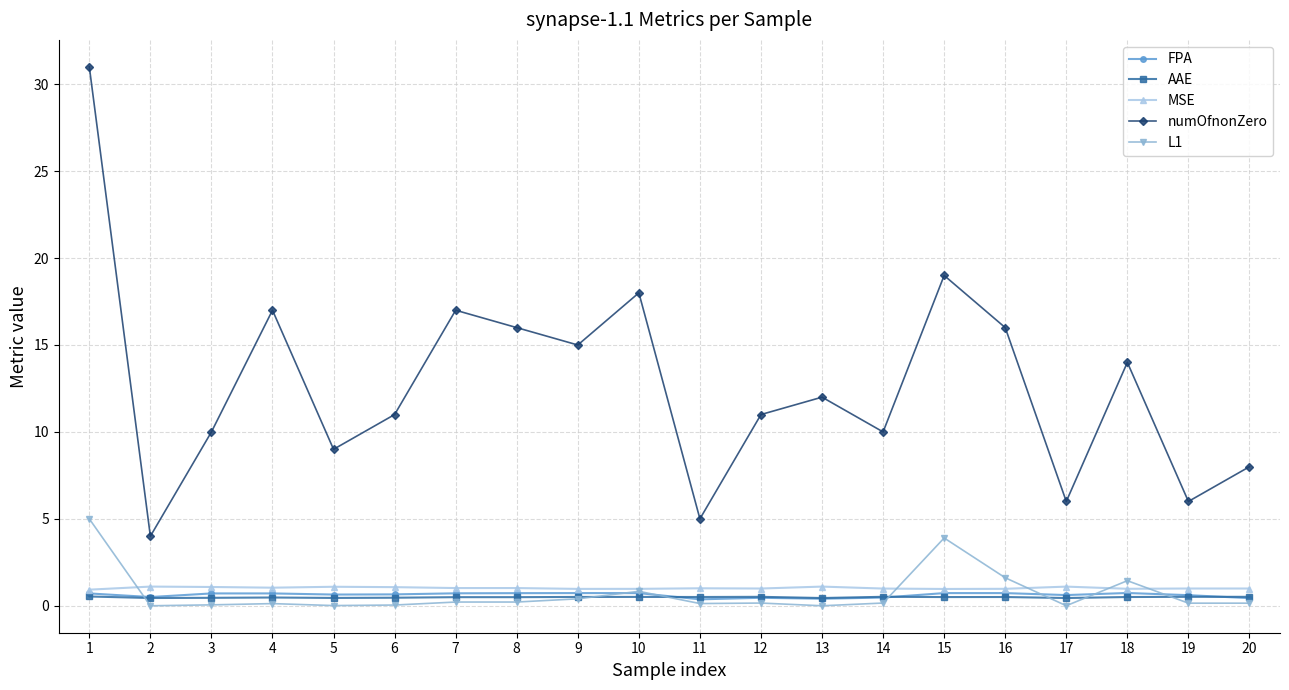

What is the value of the numOfnonZero point at the 14th from the left?

10.0